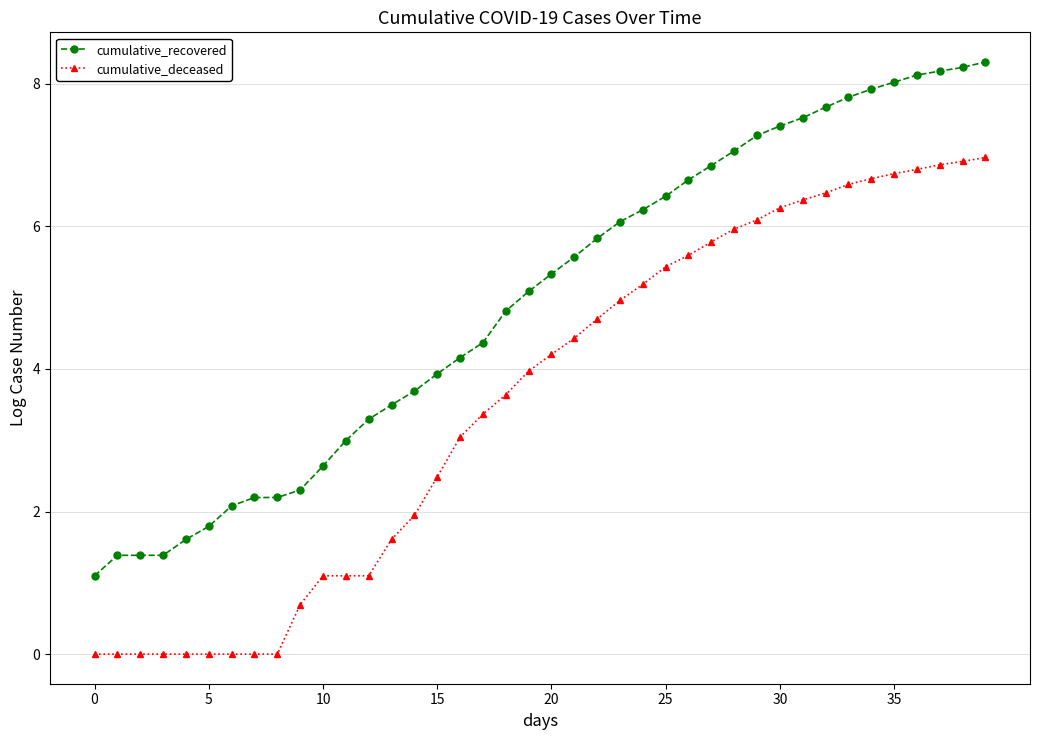

List the series in order of their overall mean, lowest first.

cumulative_deceased, cumulative_recovered